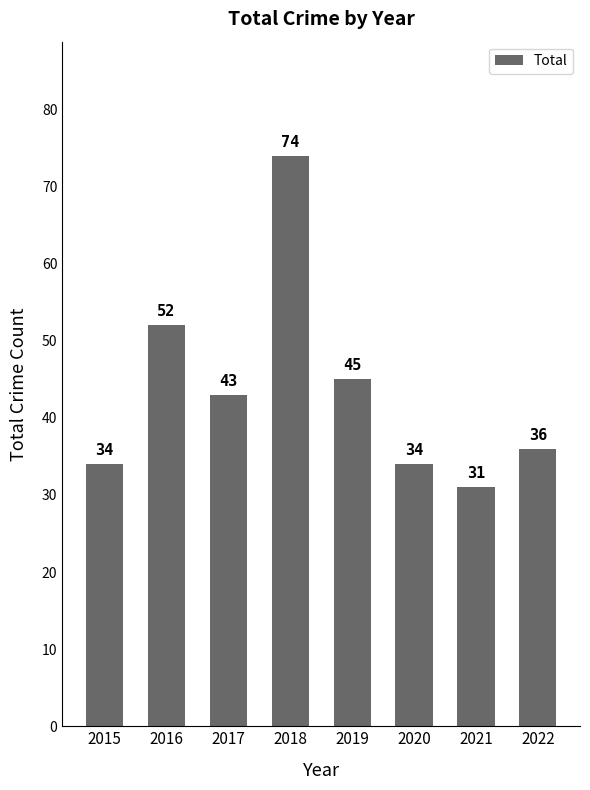

Which label corresponds to the smallest value in the chart?

2021